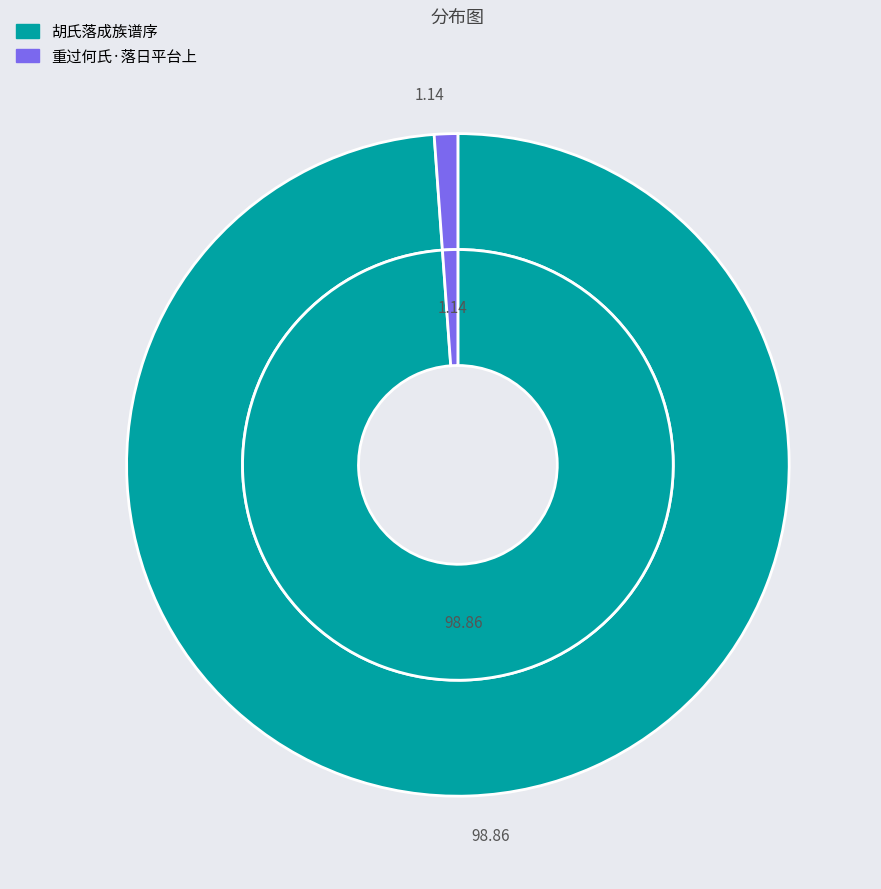

To the nearest percent, what is the average slice percentage?

50%